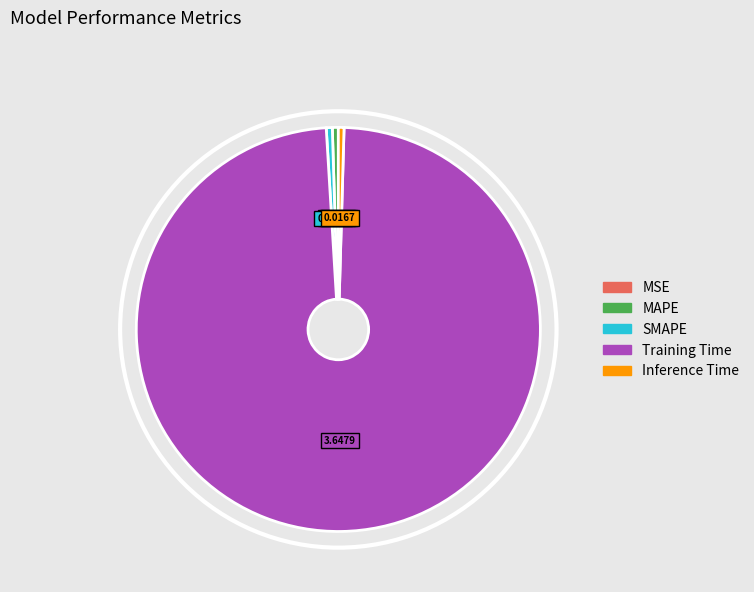

Is the sum of Inference Time and MAPE greater than half?

No